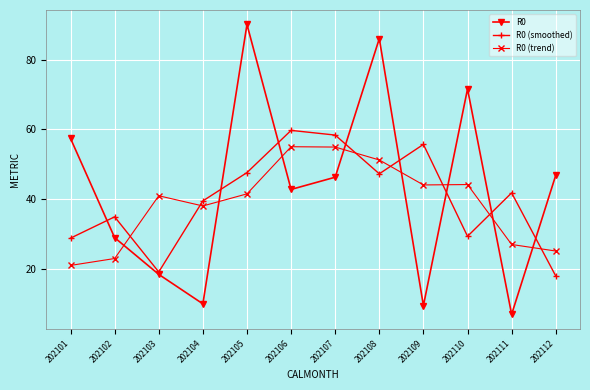

How many data points in R0 are less than 46?

6